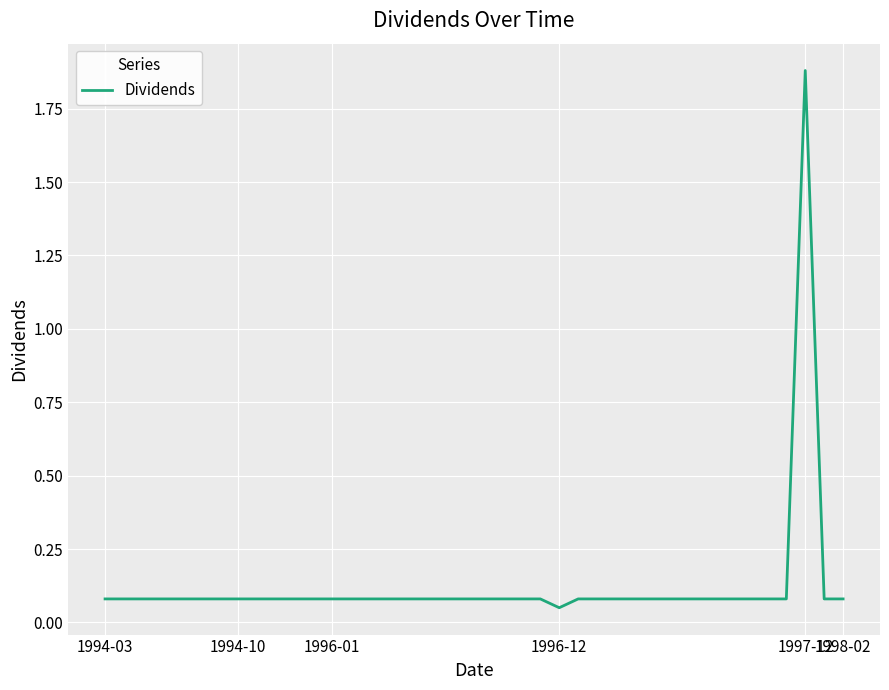

Does the chart have visible grid lines?

Yes